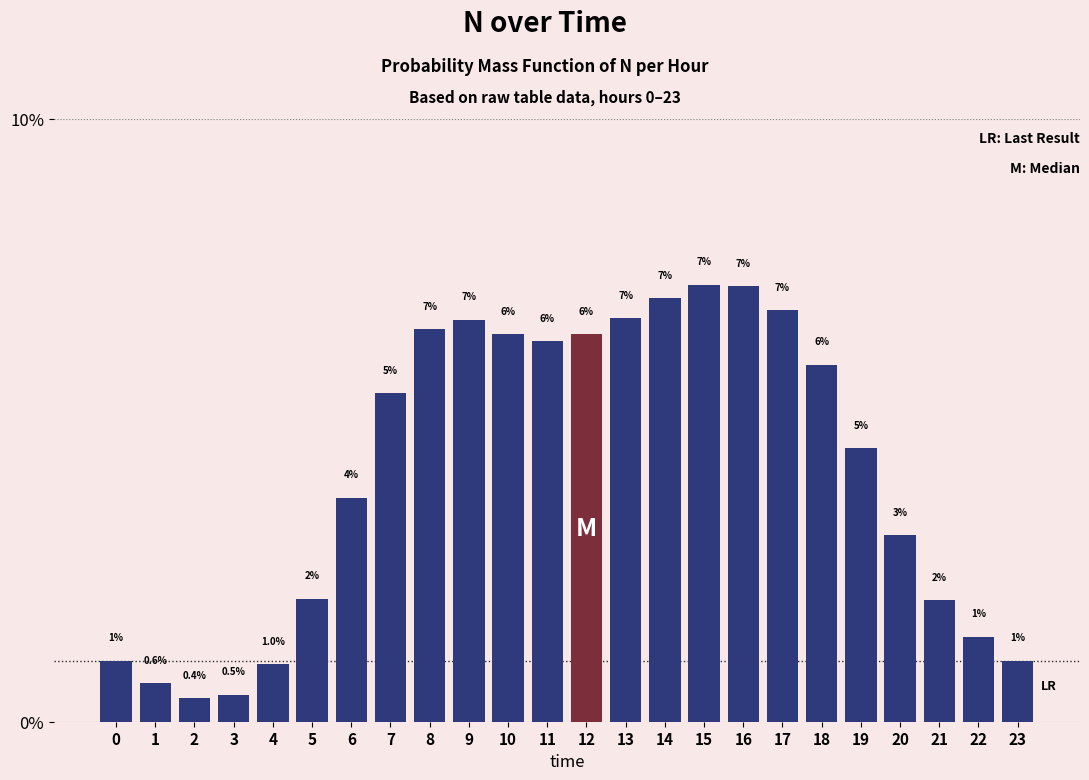

What is the value of the 3rd bar from the left?

0.4